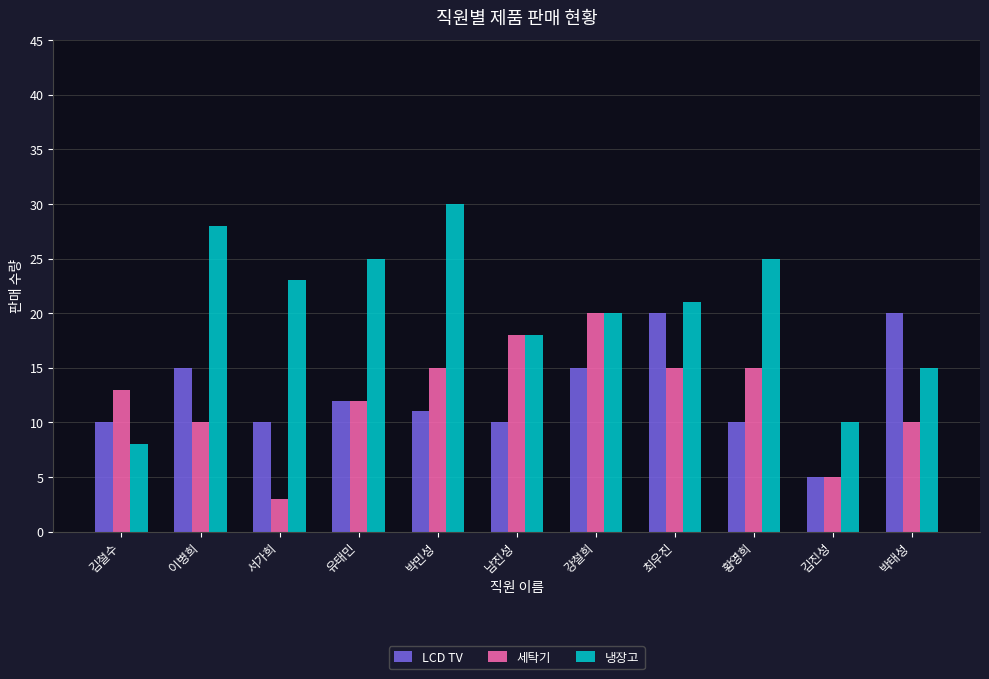

At which category does the chart reach its peak across all series?

박민성